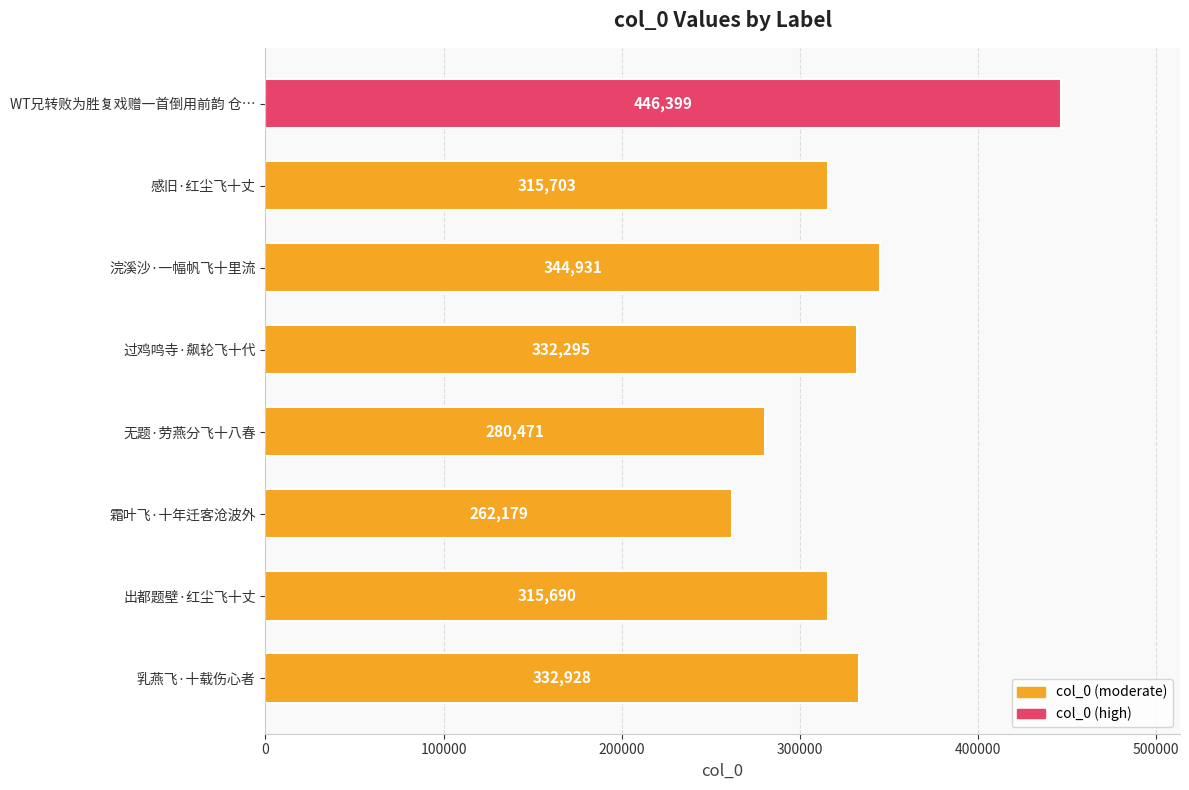

What is the change in value from 过鸡鸣寺·飙轮飞十代 to WT兄转败为胜复戏赠一首倒用前韵 仓…?

+114104